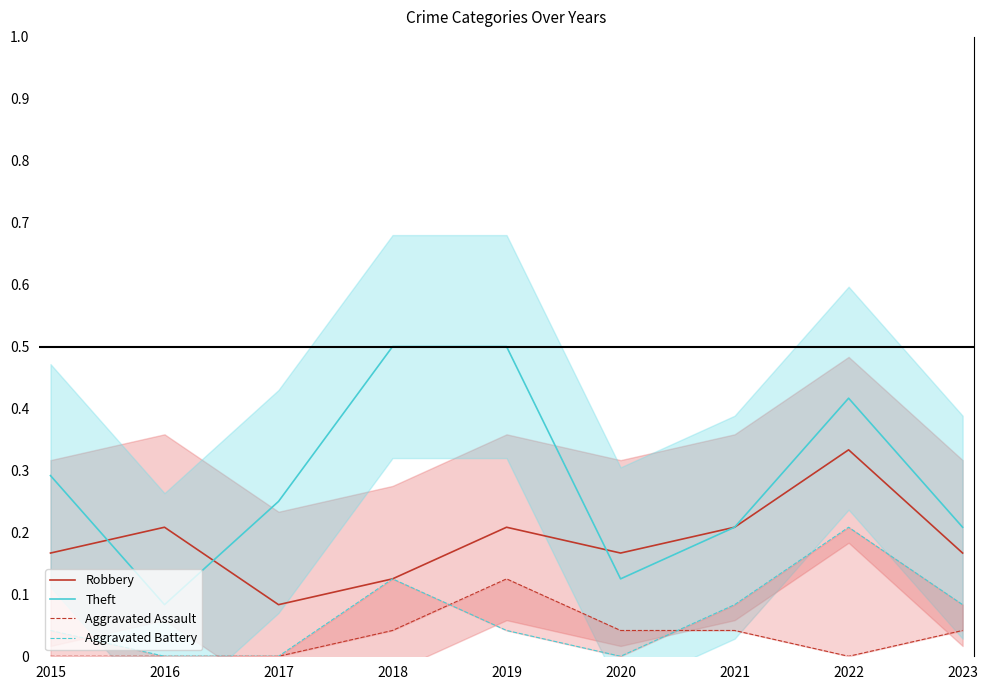

What is the difference between the Robbery values at 2022 and 2015?

0.2